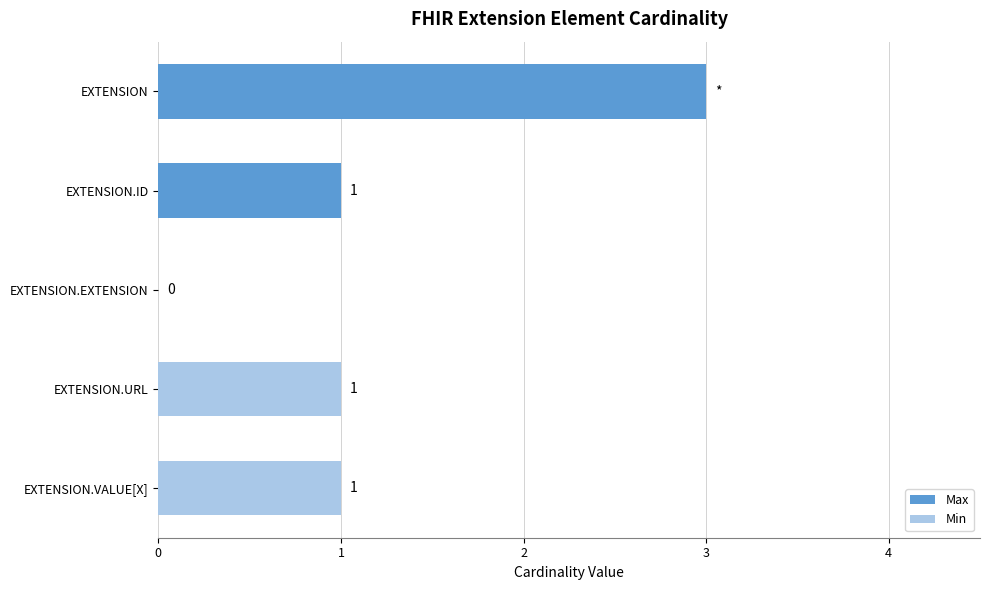

What is the value of the Max bar at the 1st from the left?

3